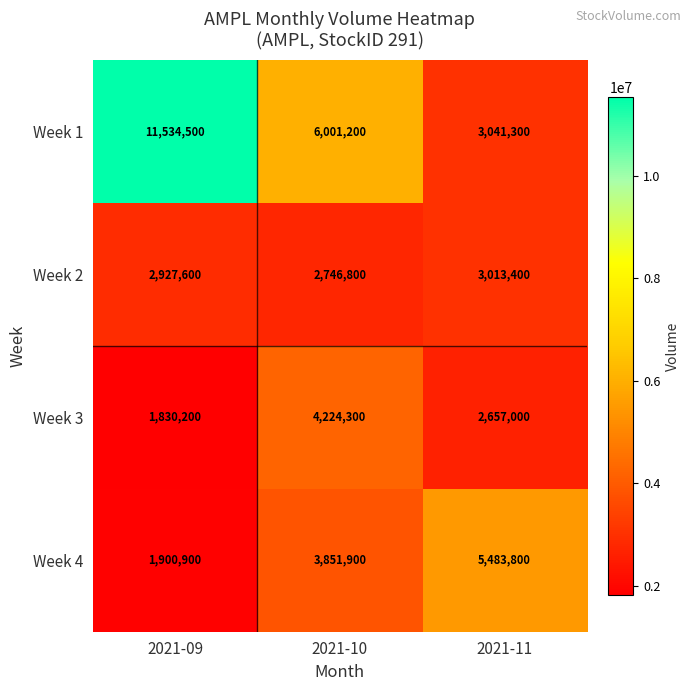

True or false: Week 4 has a value of 3711778 at 2021-11.

False